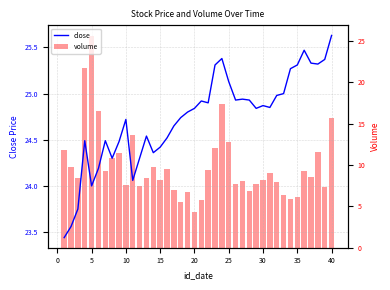

What is the difference between the second highest and minimum values in the close series?

2.0